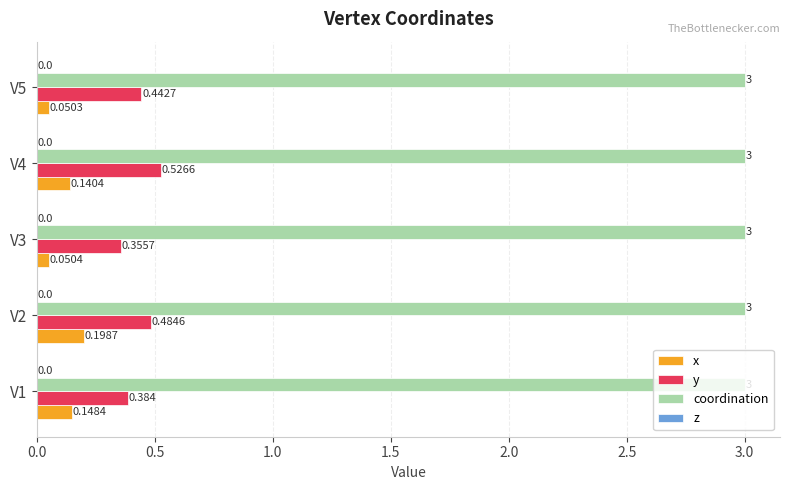

Which series has the largest range (max minus min)?

y